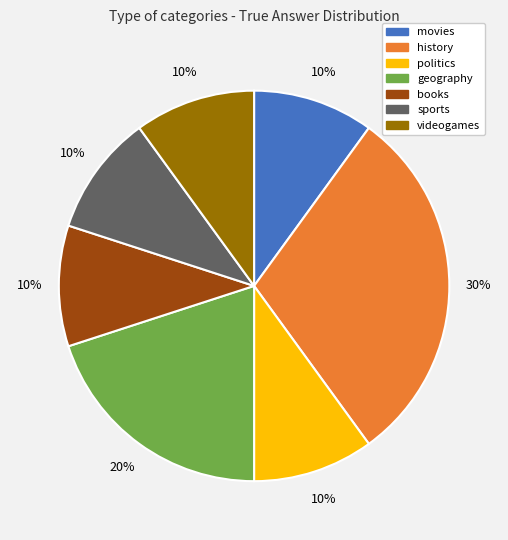

Is there any slice that represents more than half of the pie?

No